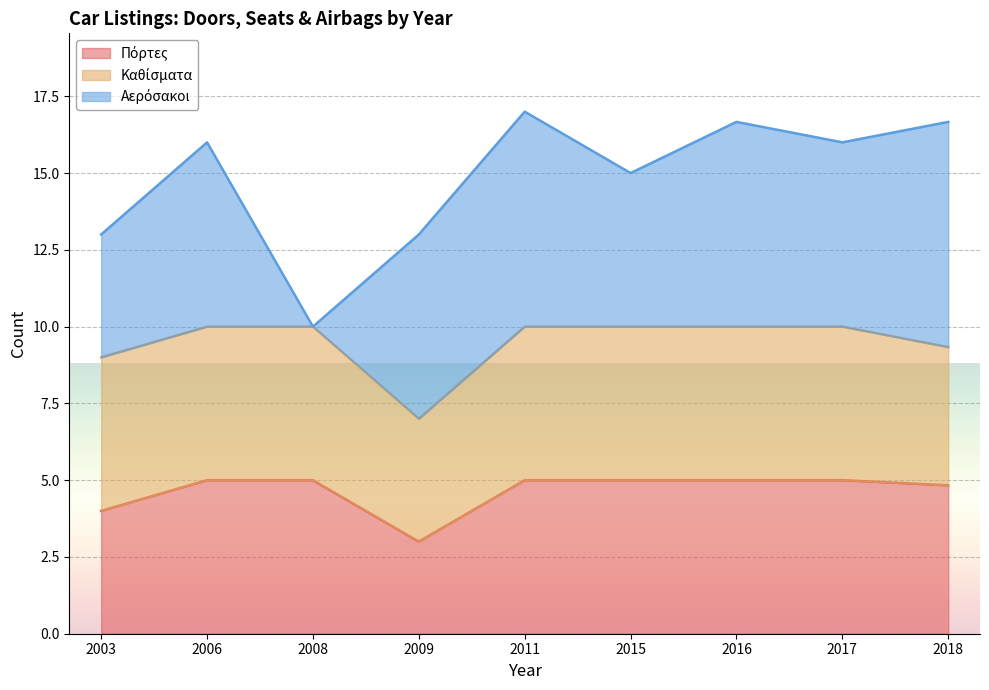

What is the value of the Πόρτες point at the 18th from the left?

5